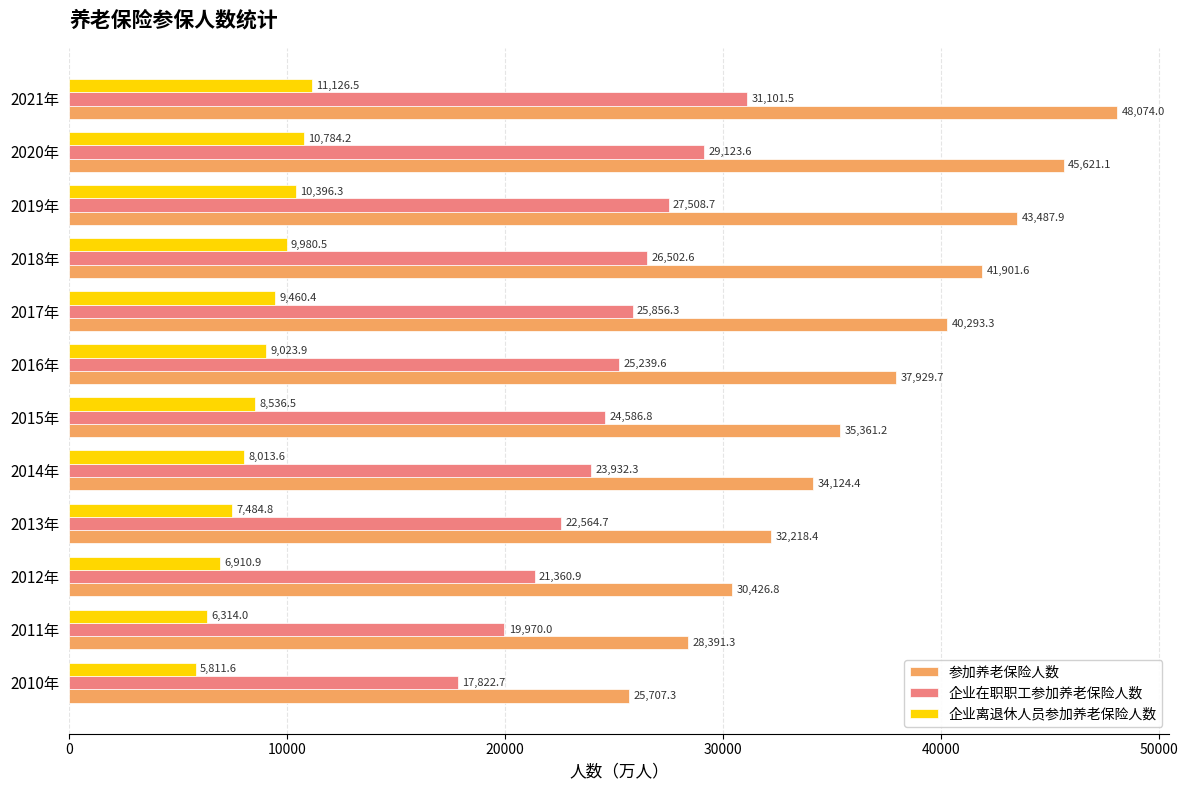

The 参加养老保险人数 series shows 69619.1 at 2018年. True or false?

False